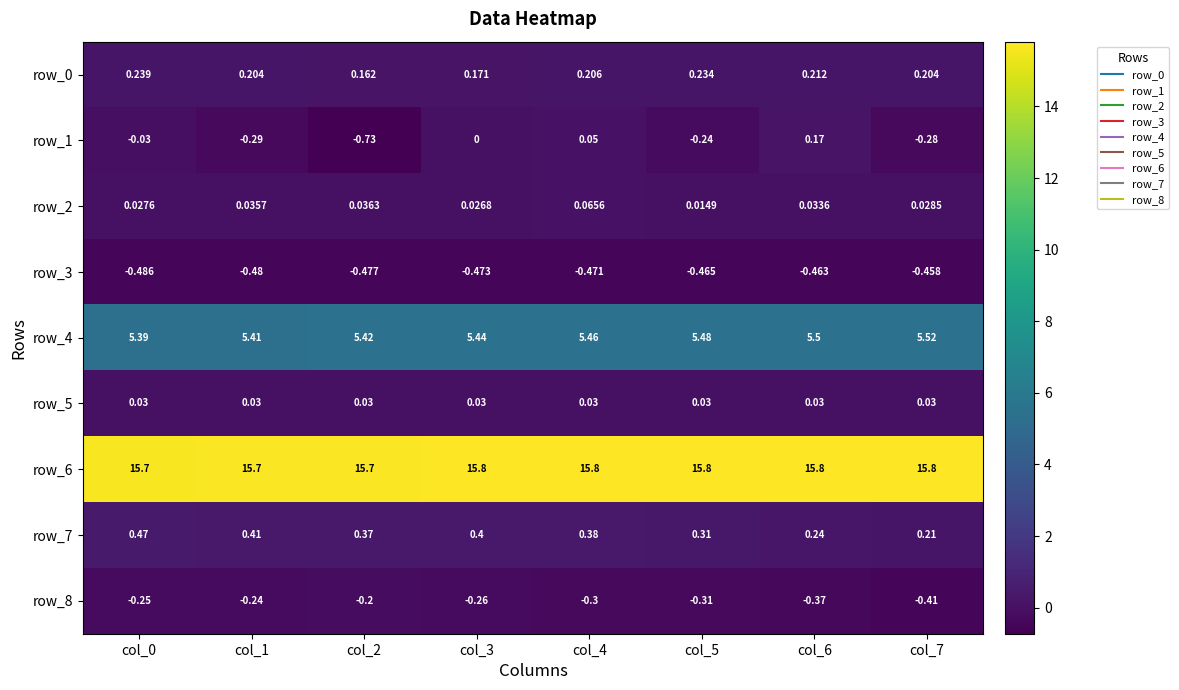

Is the value of row_1 at col_6 greater than the value of row_6 at col_4?

No